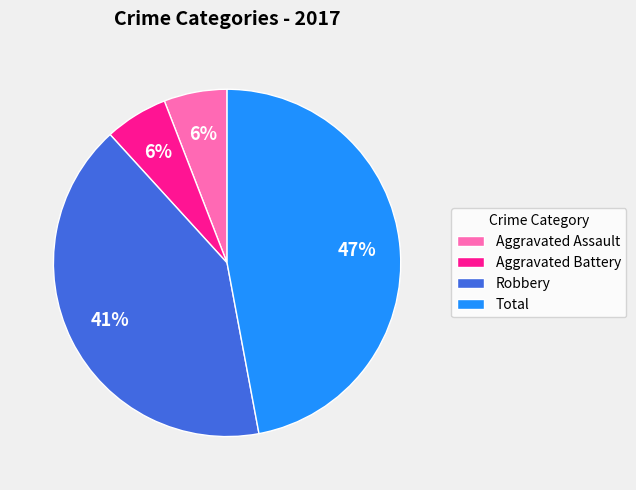

Which has a higher value, Robbery or Aggravated Assault?

Robbery